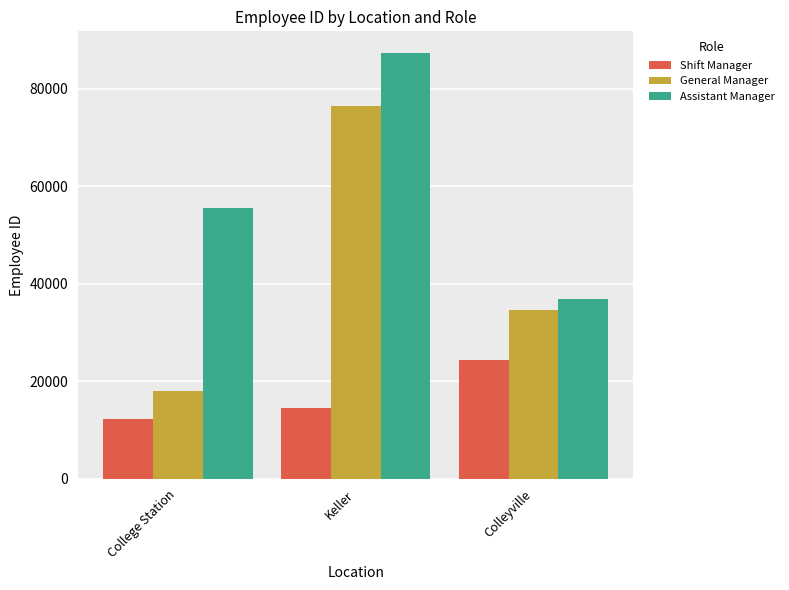

True or false: General Manager has a value of 45073 at Keller.

False